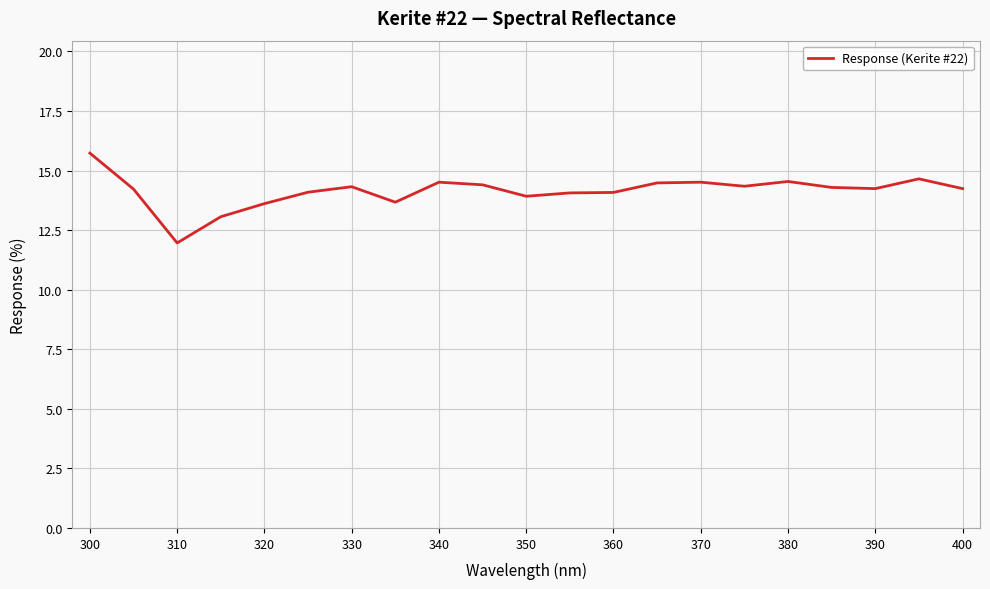

How many series are shown in this chart?

1